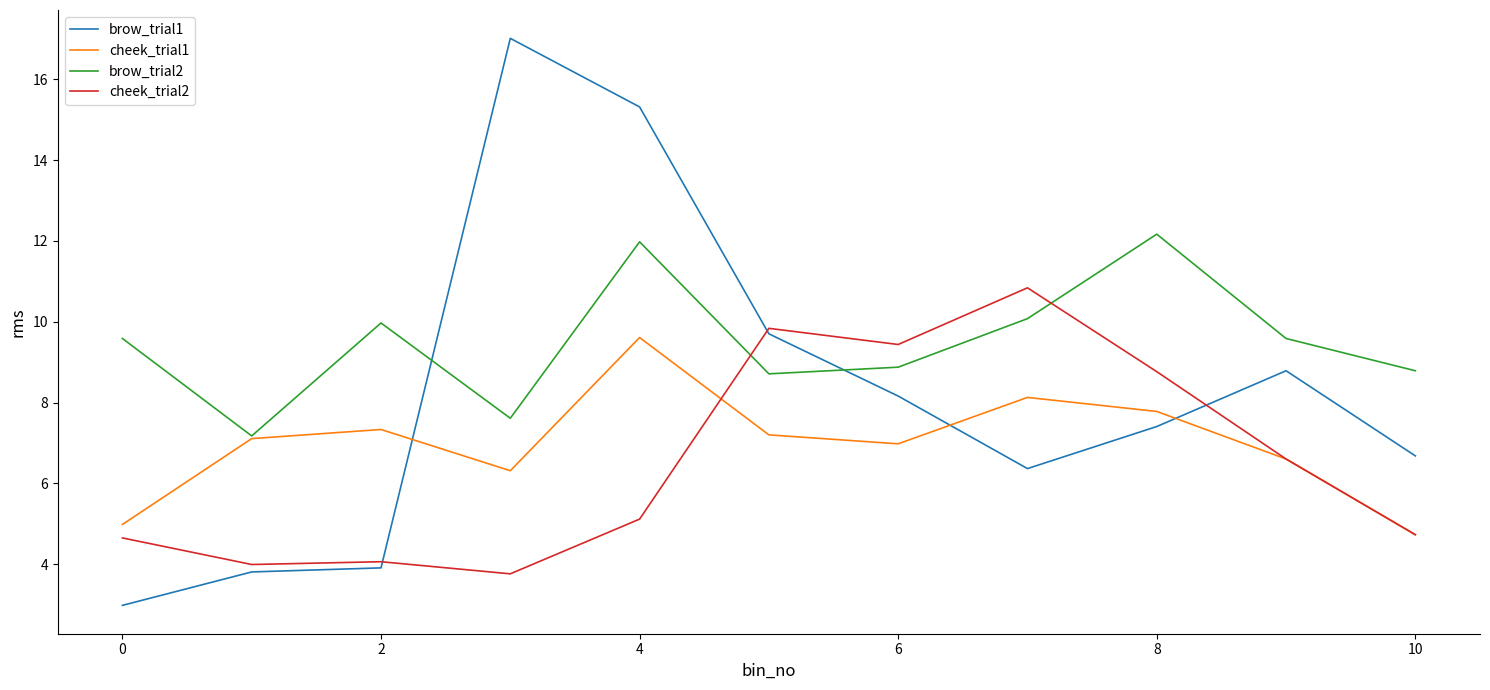

Rank the series by their maximum value, from highest to lowest.

brow_trial1, brow_trial2, cheek_trial2, cheek_trial1